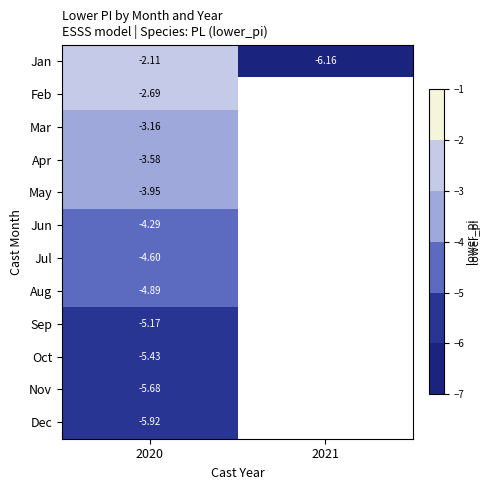

What is the minimum value shown in the chart?

-6.2